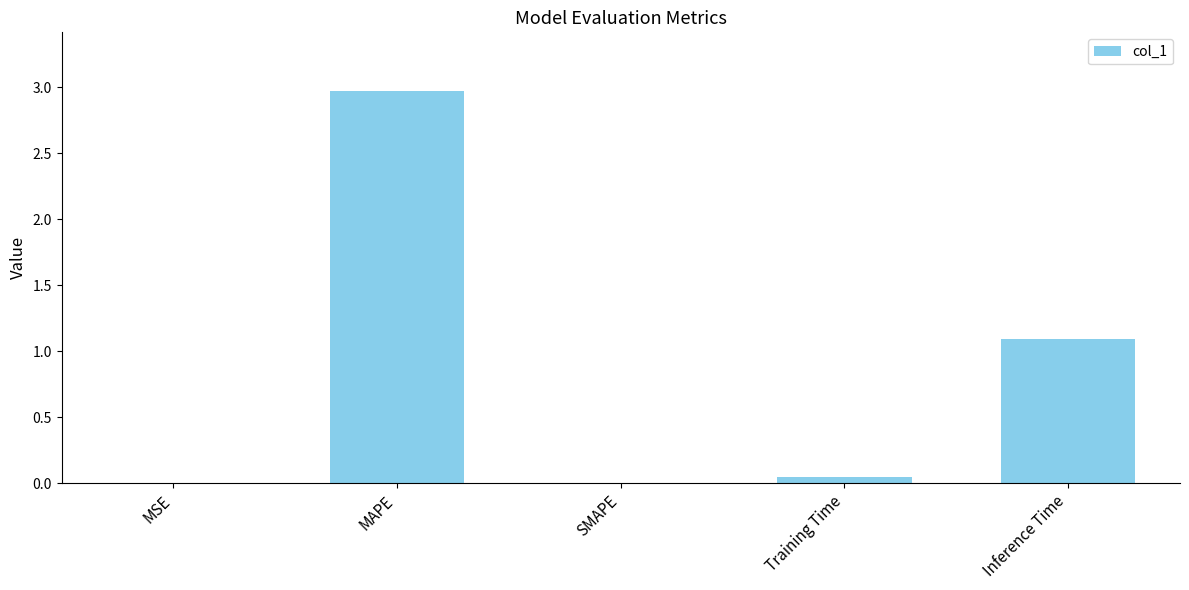

Is it true that the value at SMAPE is -1.1?

False